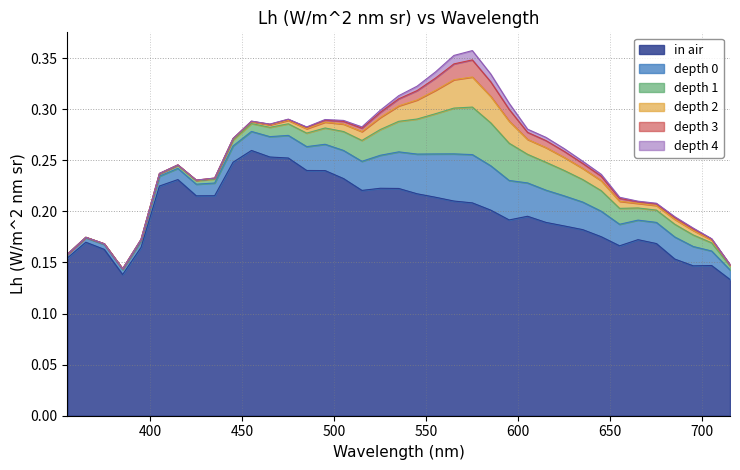

Rank the series by their maximum value, from lowest to highest.

depth 4, depth 3, depth 2, depth 1, depth 0, in air